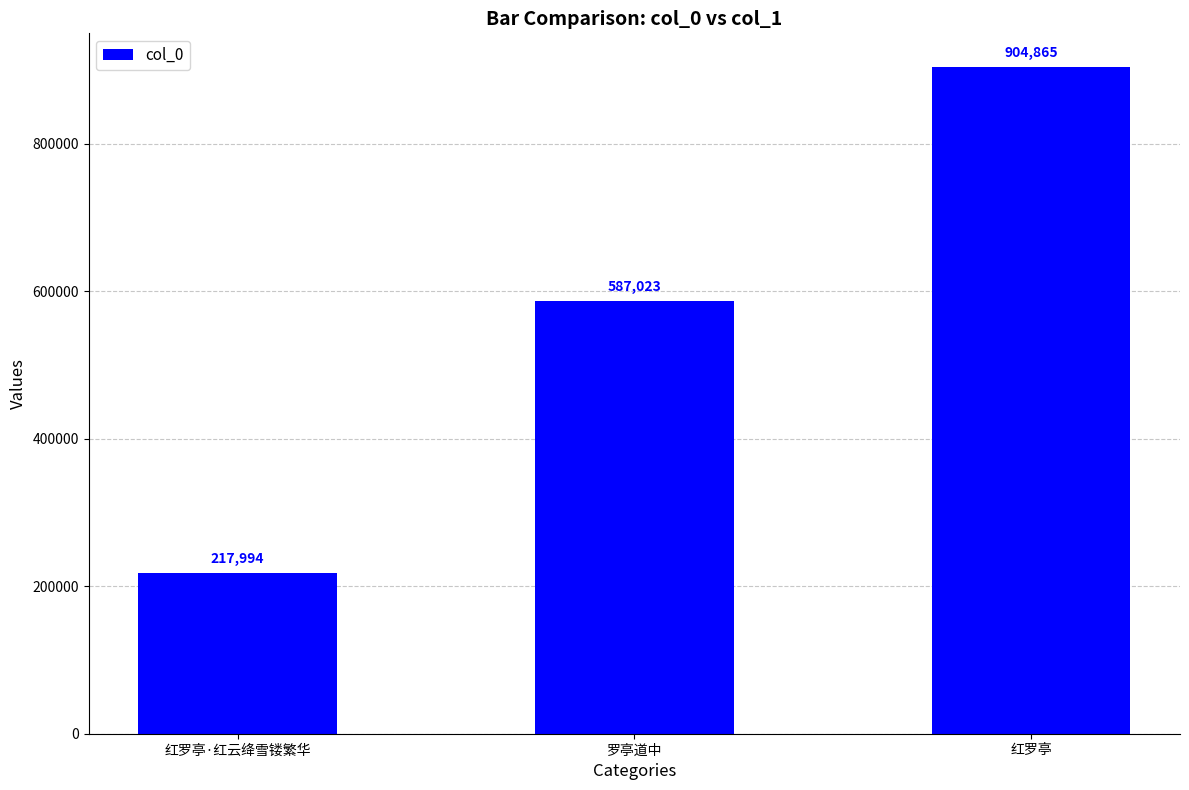

Reading left to right, list all the values displayed in this chart.

217994	587023	904865